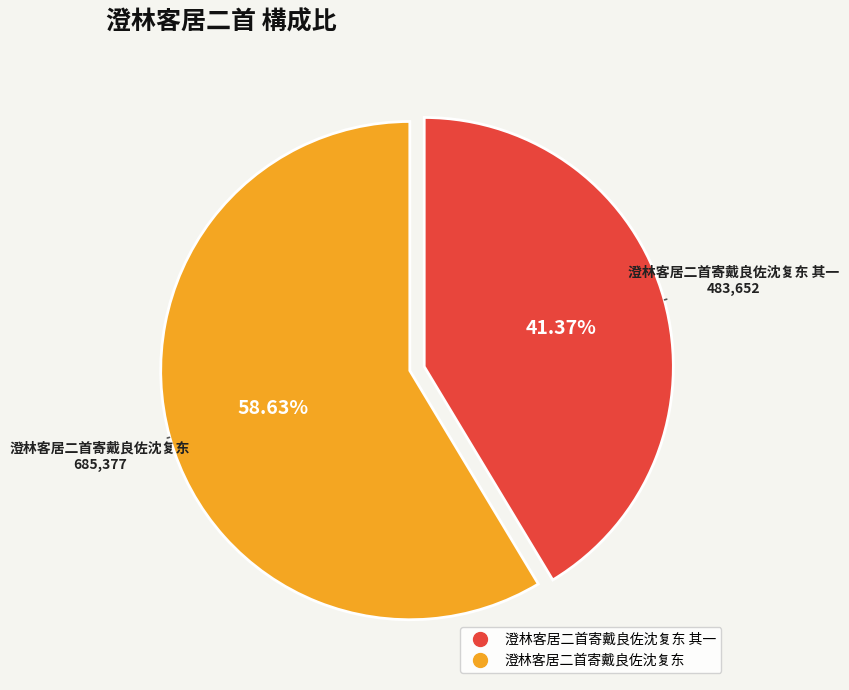

Does any single category account for the majority?

Yes